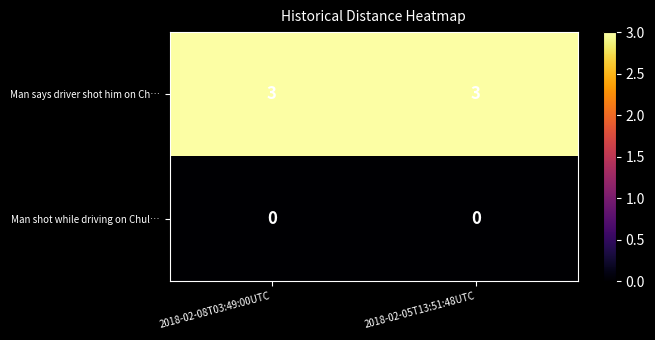

Reading right to left, list all the values displayed in this chart.

Man says driver shot him on Ch…: 3	3
Man shot while driving on Chul…: 0	0